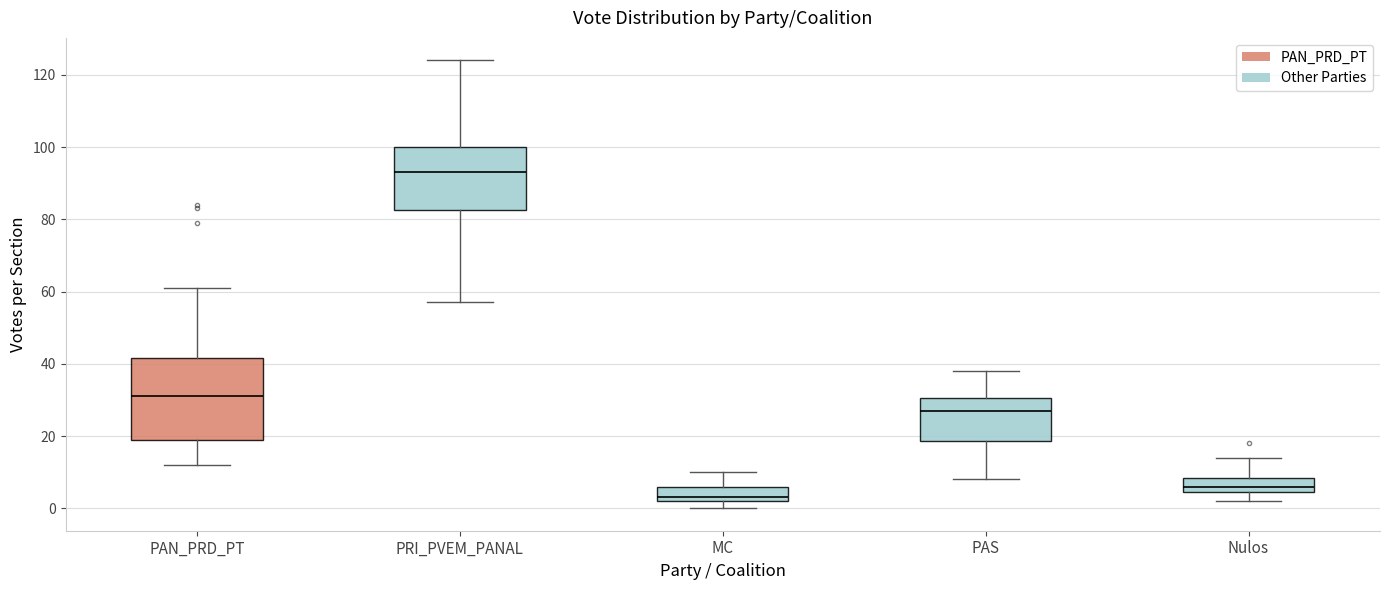

Reading left to right, transcribe this box plot: for each box, give where its median line is, the range the box spans, and where its two whiskers end, as read against the y-axis. The values are not printed on the chart, so give them approximately, as read against the axis.

PAN_PRD_PT: median 32, box 20 to 42, whiskers 12 to 62
PRI_PVEM_PANAL: median 94, box 82 to 100, whiskers 58 to 124
MC: median 4, box 2 to 6, whiskers 0 to 10
PAS: median 28, box 18 to 30, whiskers 8 to 38
Nulos: median 6, box 4 to 8, whiskers 2 to 14